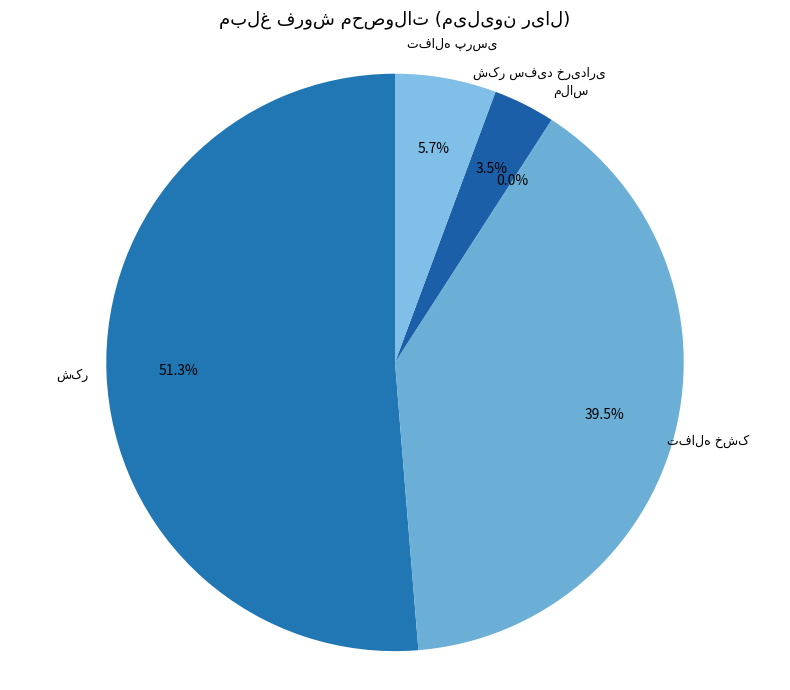

Which slice is the largest?

شکر